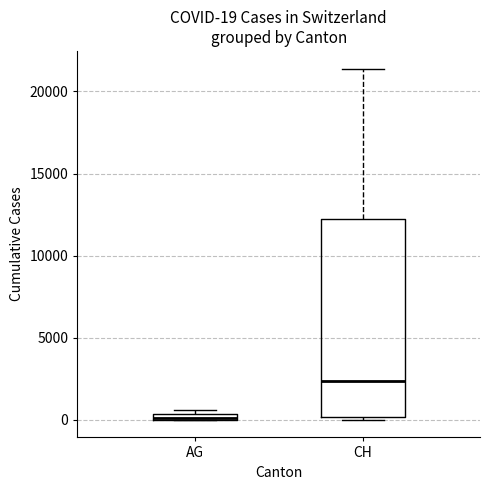

Comparing the boxes themselves (not the whiskers), which one is the tallest?

CH